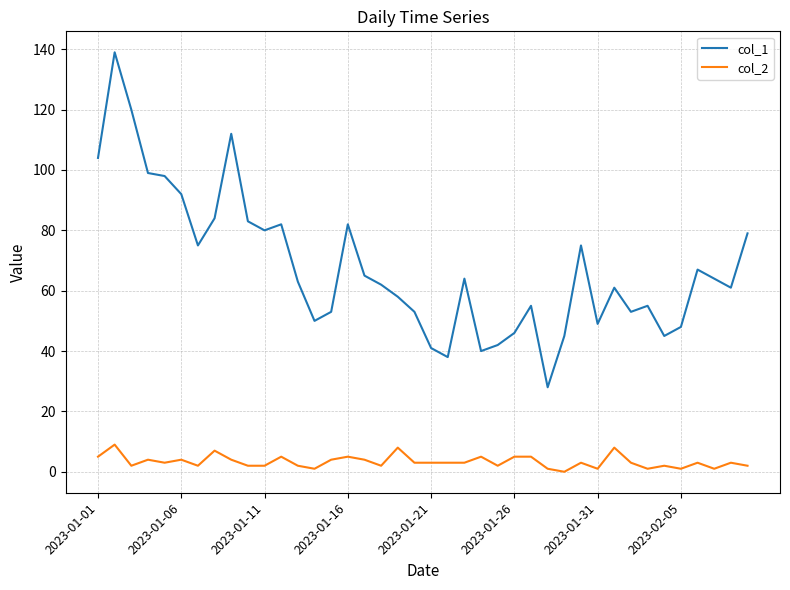

True or false: col_1 and col_2 intersect in this chart.

False